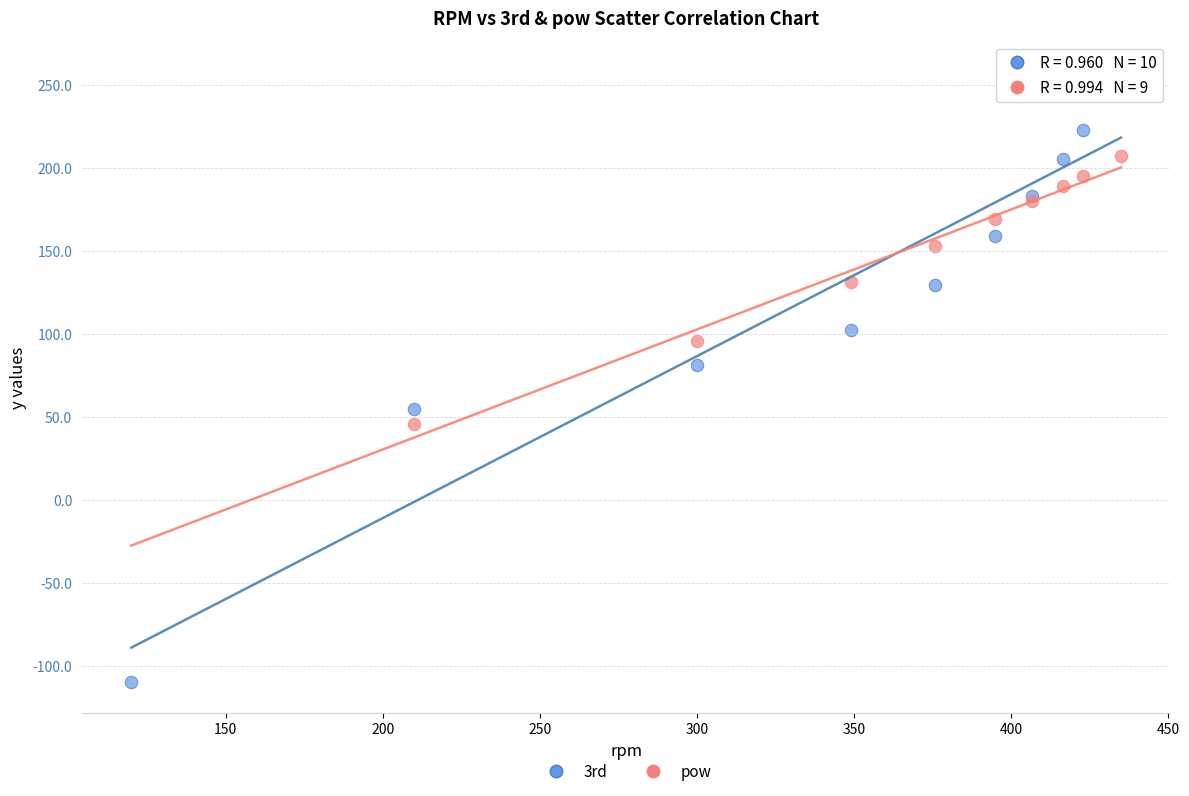

Which series contains the lowest Y value?

3rd